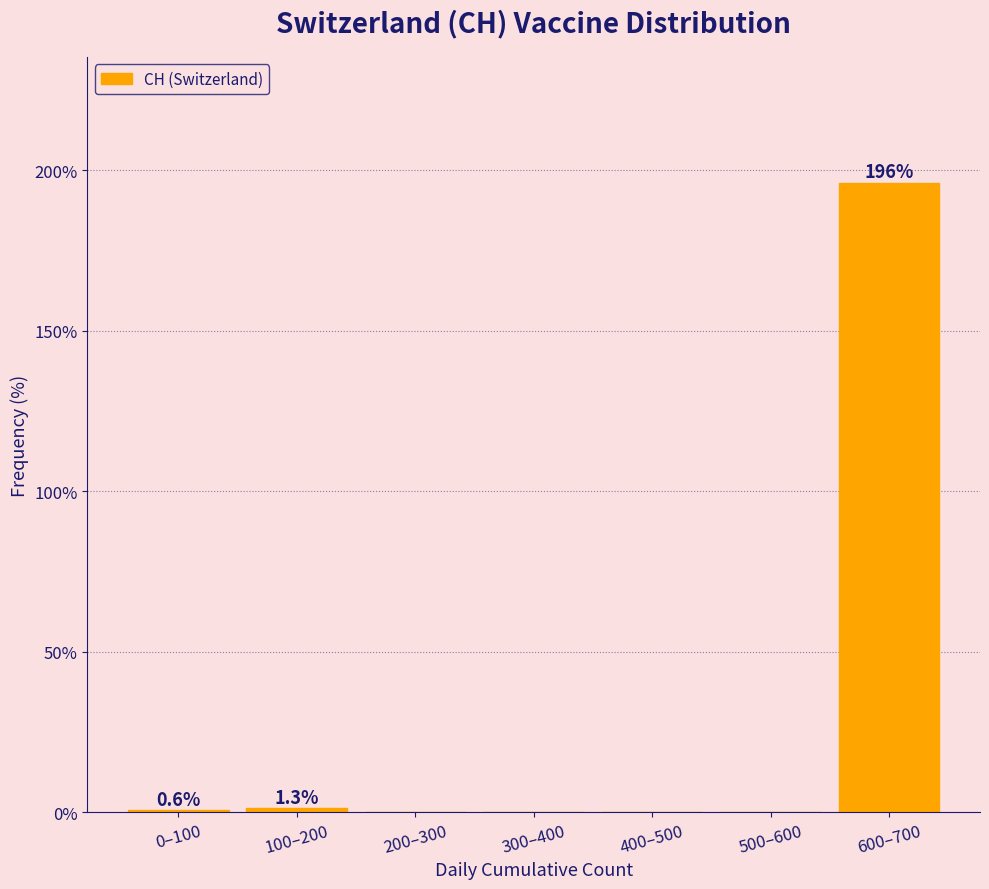

True or false: the data shows 1.3 at 100–200.

True